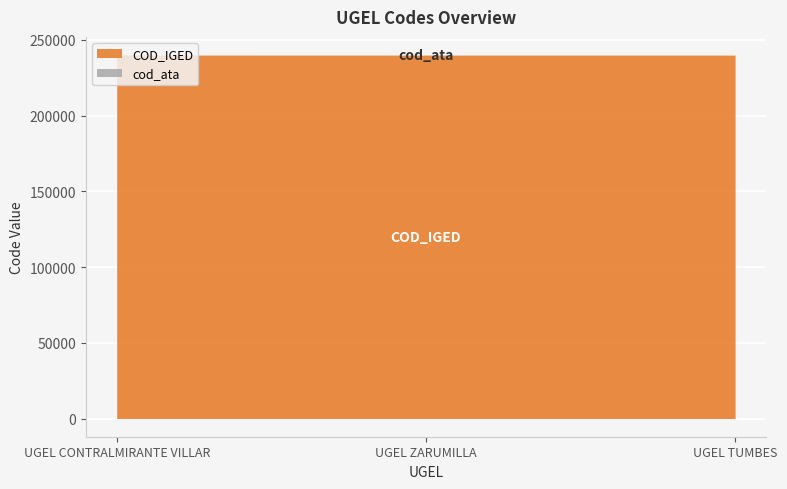

Does the chart display data point markers on the line(s)?

No